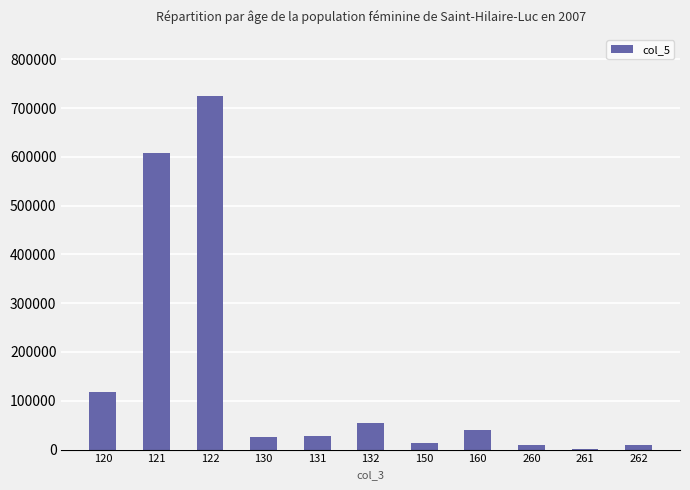

What is the ratio of the value at 260 to the value at 261?

30.7